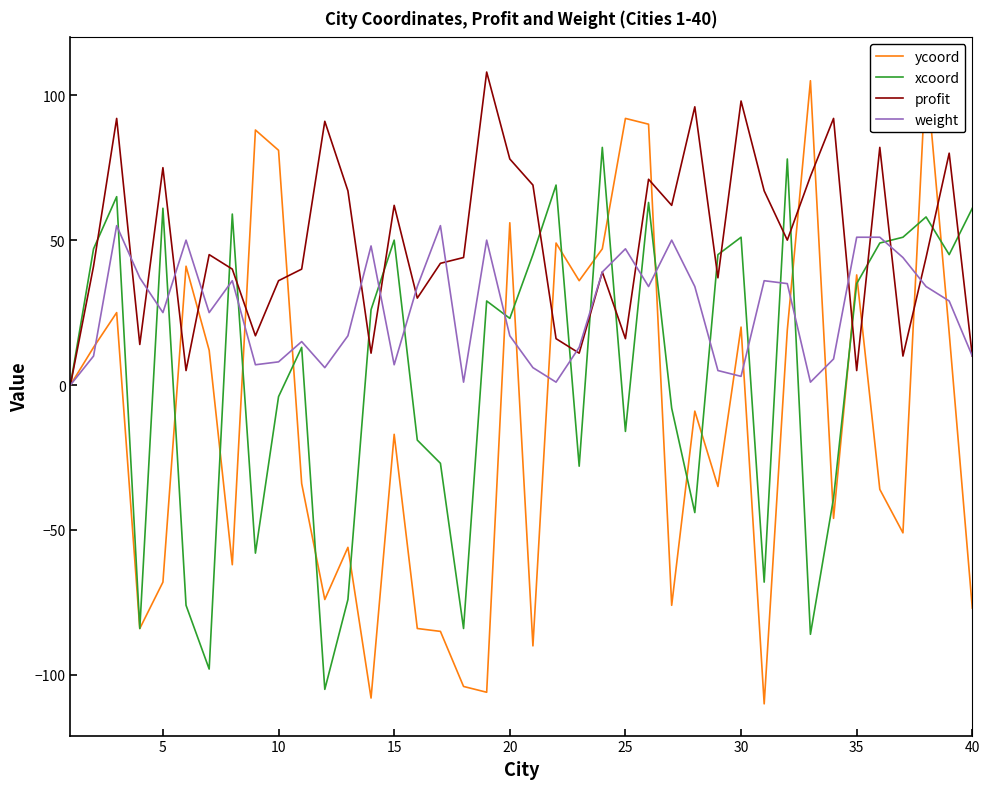

How many lines are shown in the chart?

4